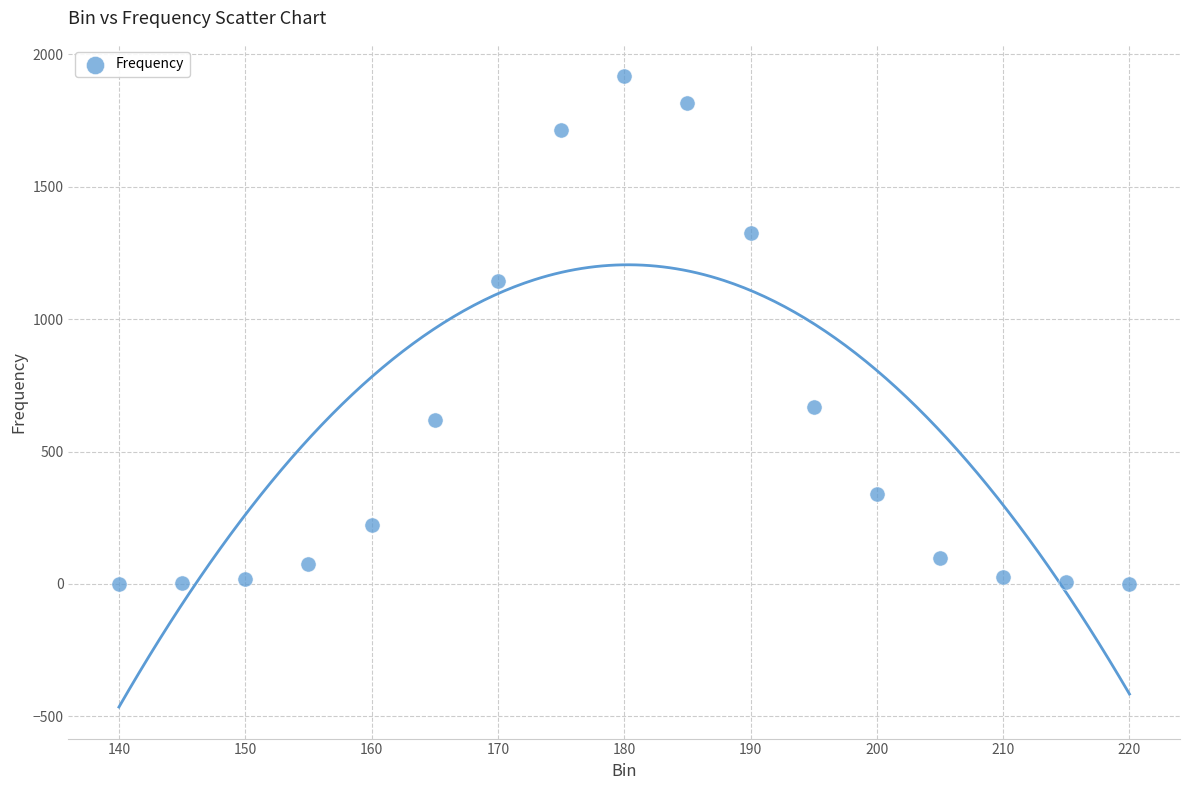

What is the range of X values (max minus min)?

80